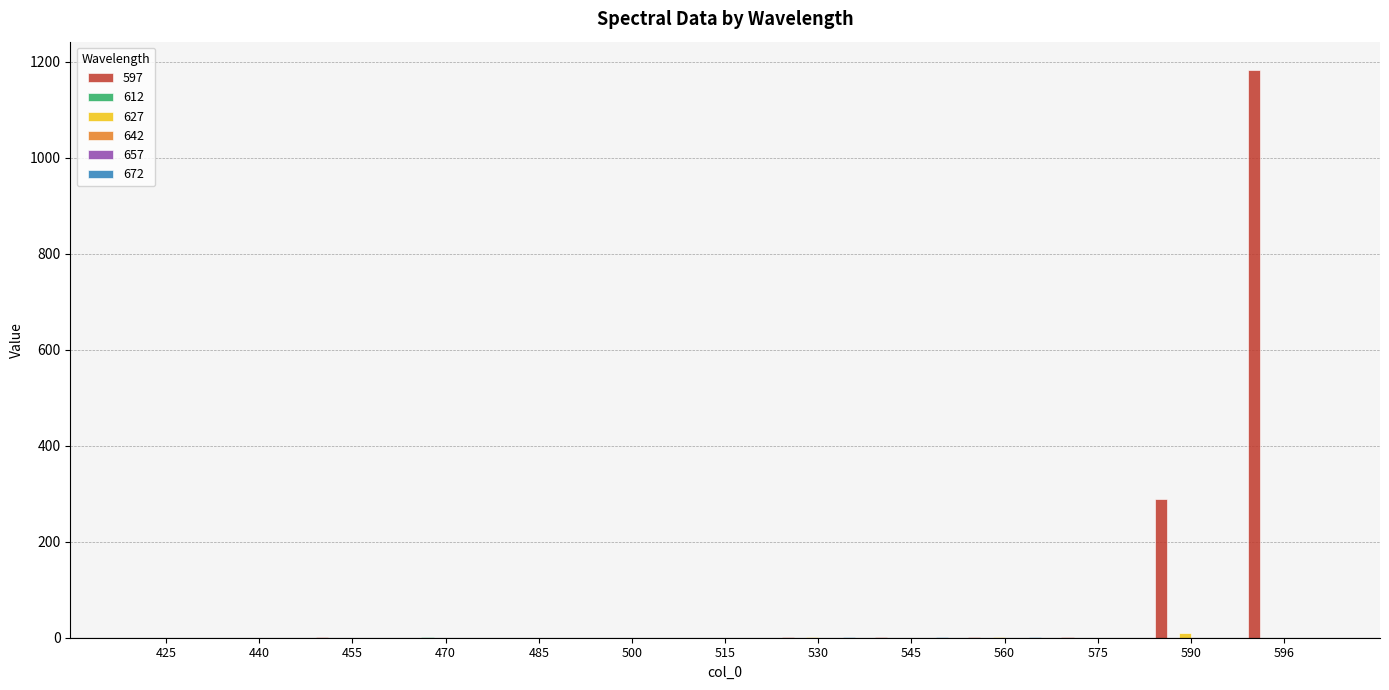

The value of 597 at 596 is 1182.4. True or false?

True